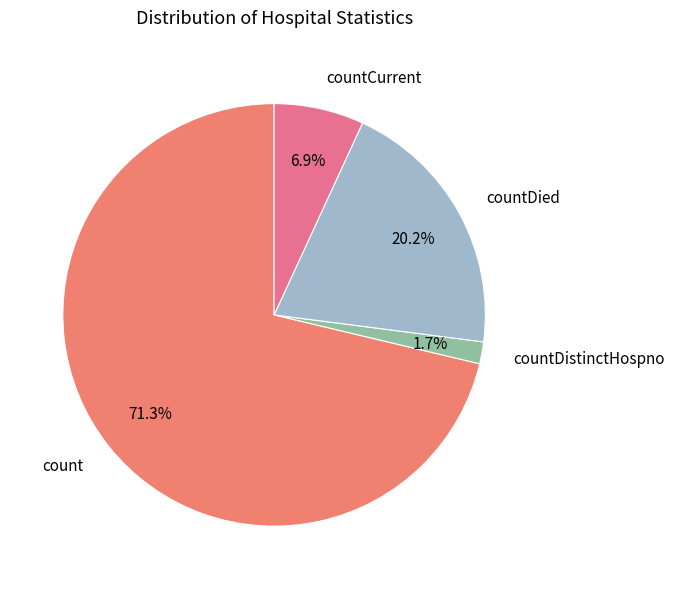

Is there a majority slice in this chart?

Yes